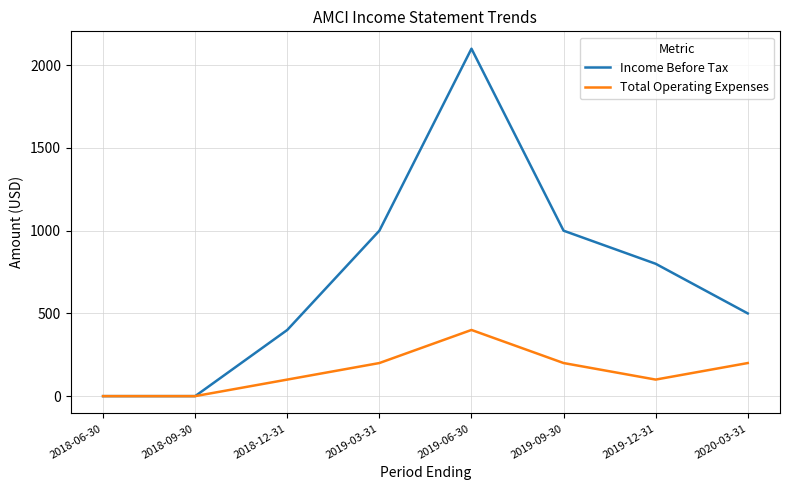

What position from the right is 2019-03-31?

5